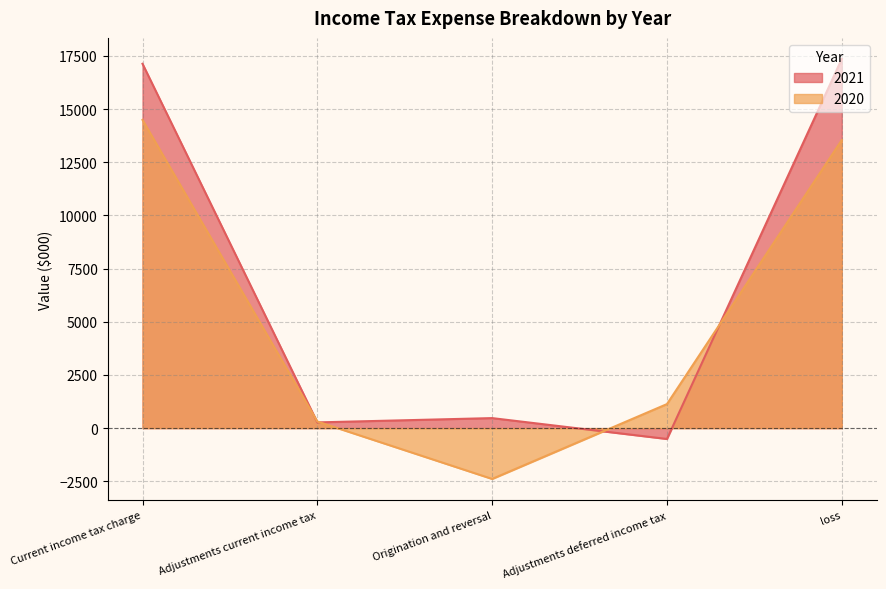

Which has a higher value, Adjustments deferred income tax or Origination and reversal?

Origination and reversal